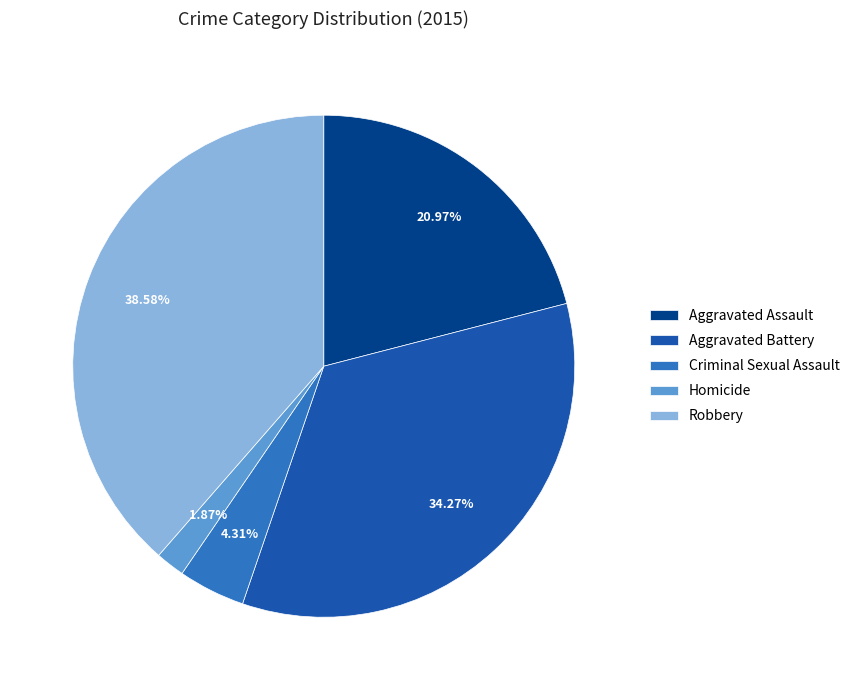

Is there any slice that represents more than half of the pie?

No